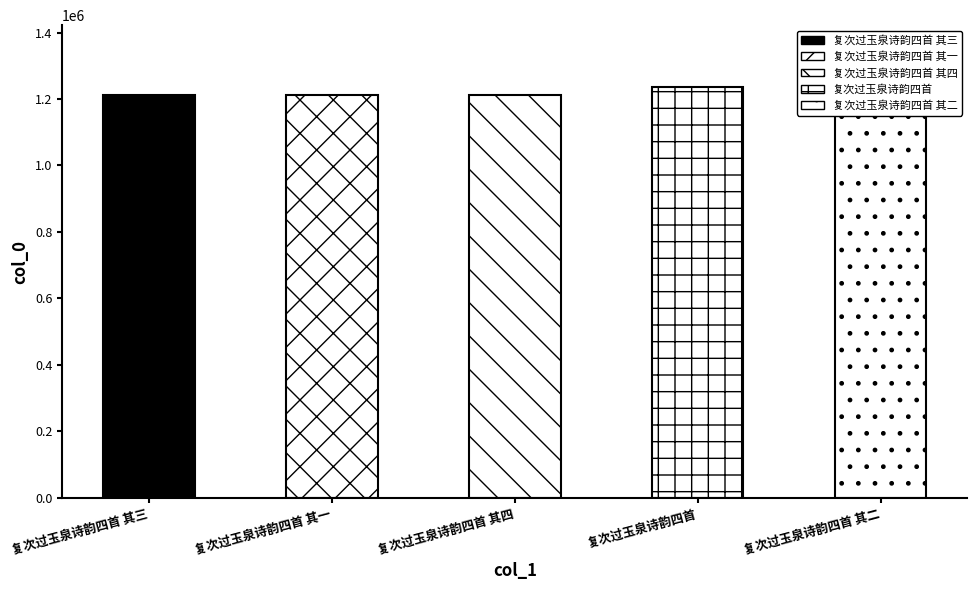

What value does the data have at 复次过玉泉诗韵四首 其四?

1212863